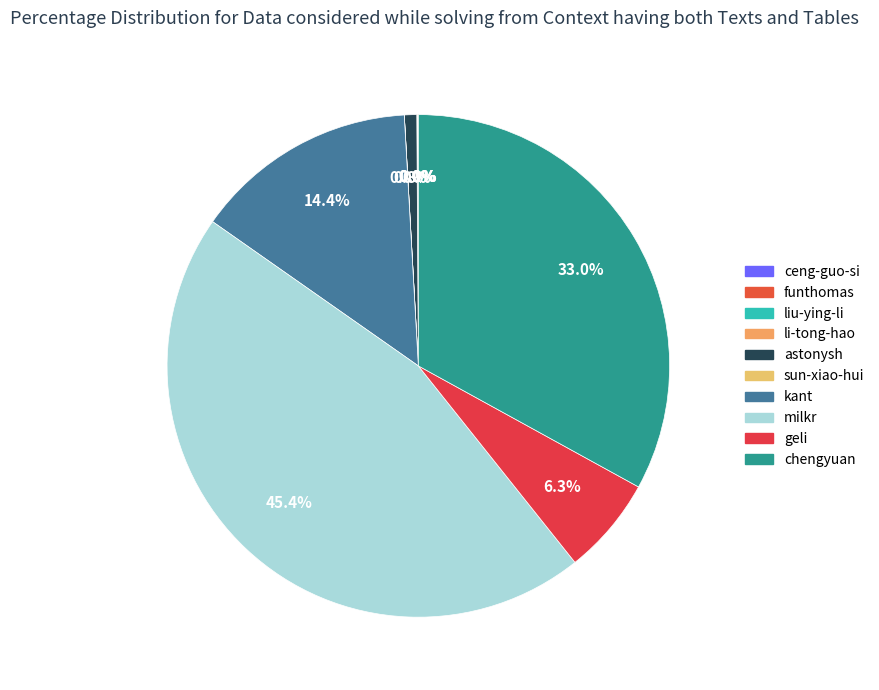

To the nearest percent, what is the average slice percentage?

10%